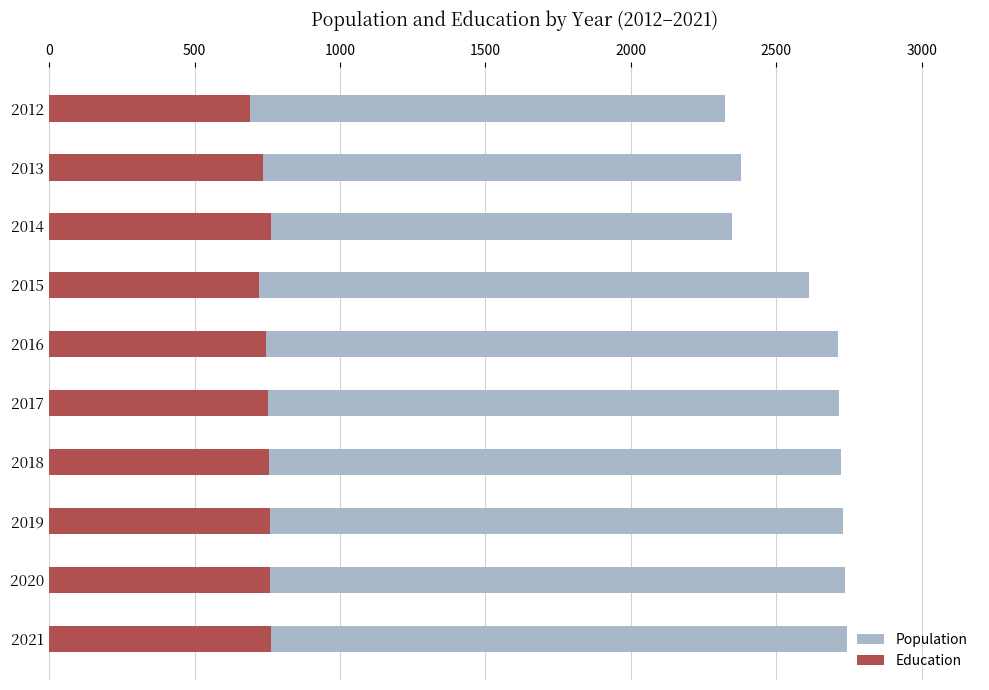

What is the average value of the Education series?

744